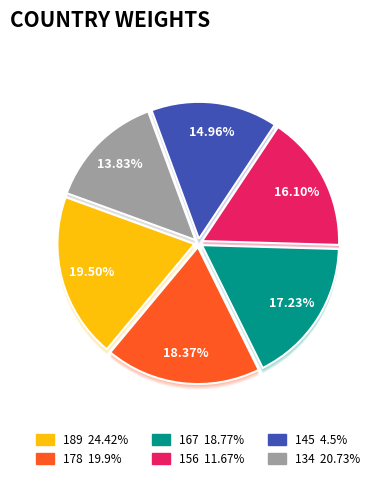

Count the number of slices in the pie.

6